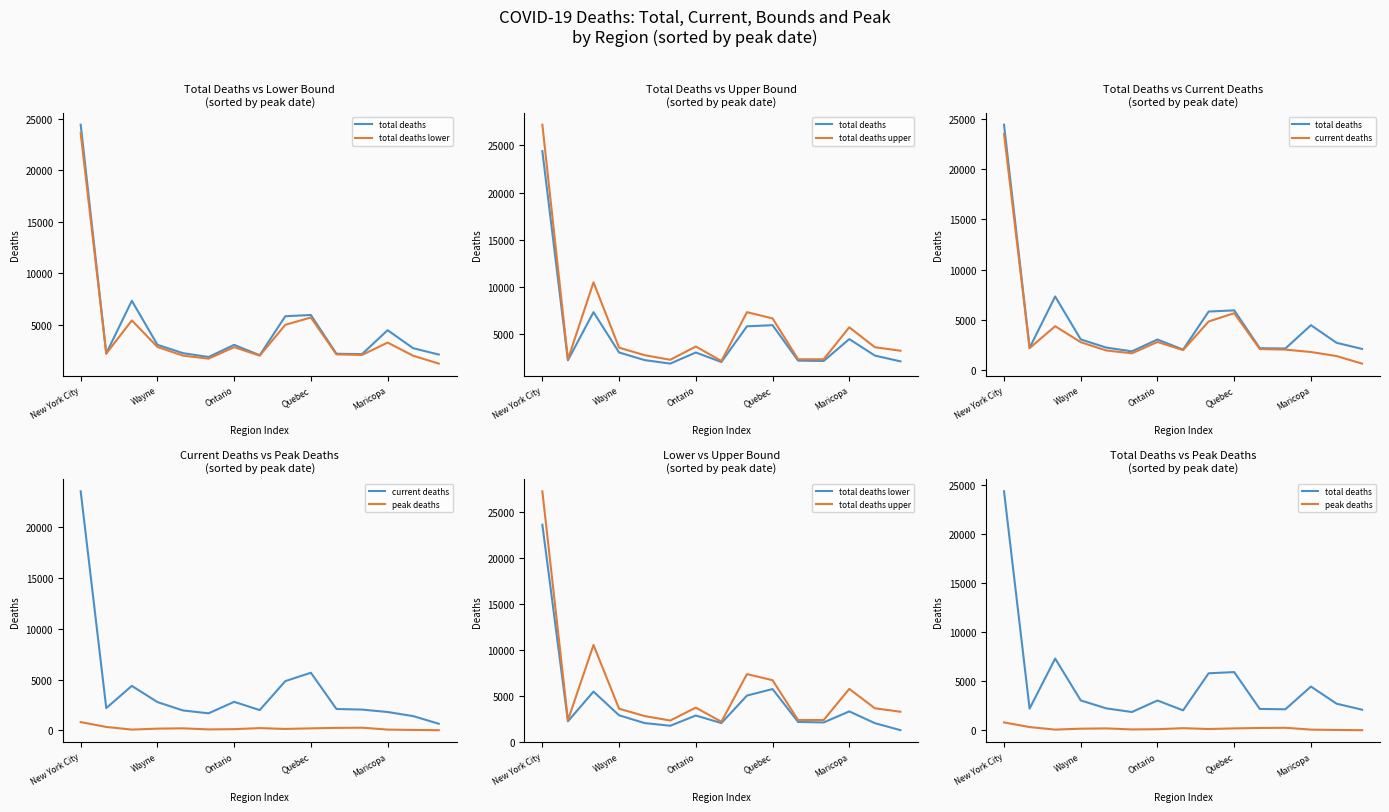

What position from the right is 8?

7